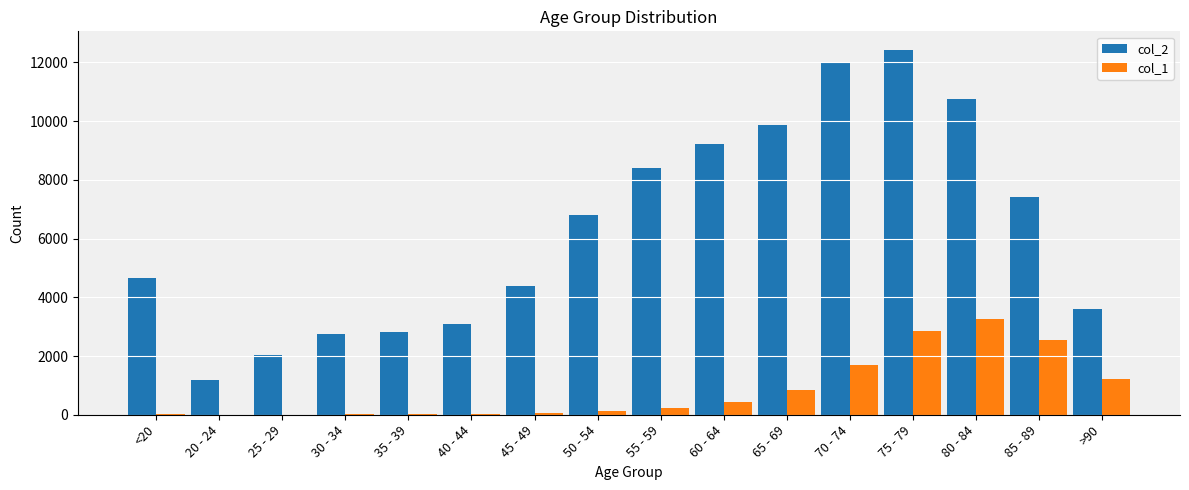

The value of col_2 at 20 - 24 is 721. True or false?

False